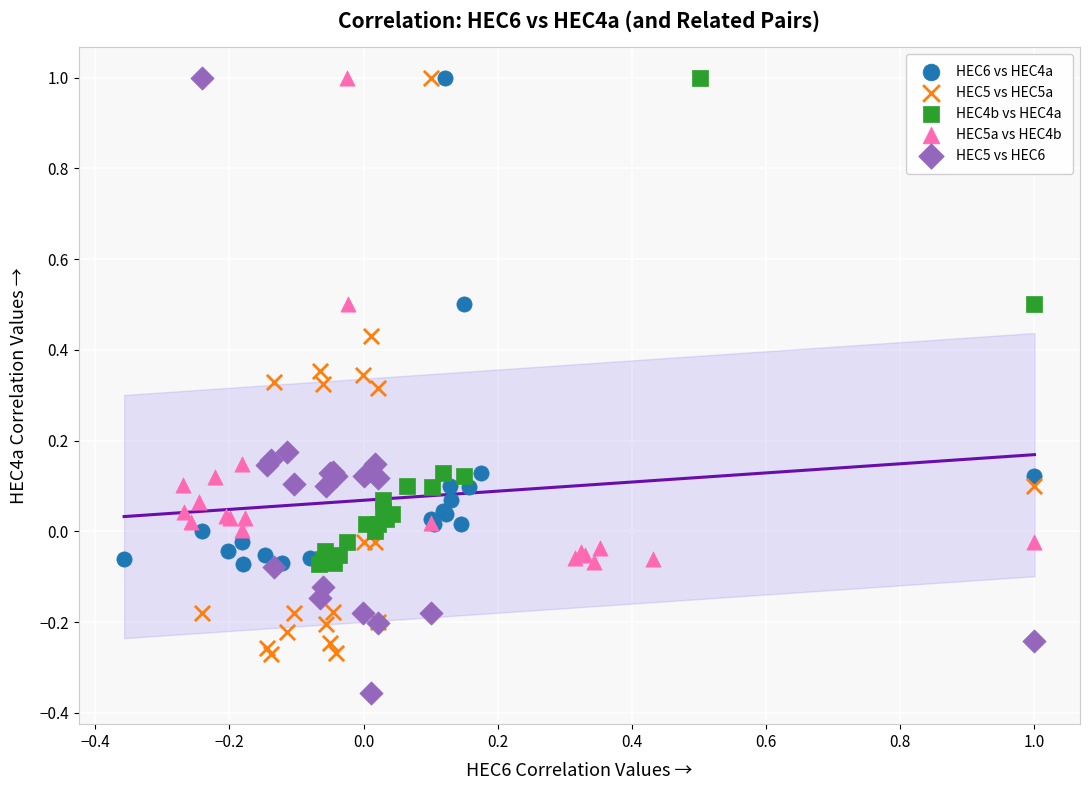

What are all the series names shown in the legend?

HEC6 vs HEC4a, HEC5 vs HEC5a, HEC4b vs HEC4a, HEC5a vs HEC4b, HEC5 vs HEC6